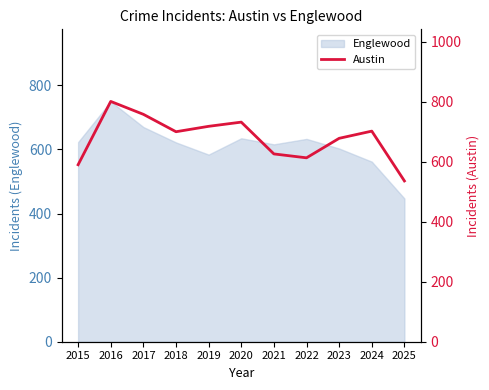

Which label corresponds to the largest value in the chart?

2016